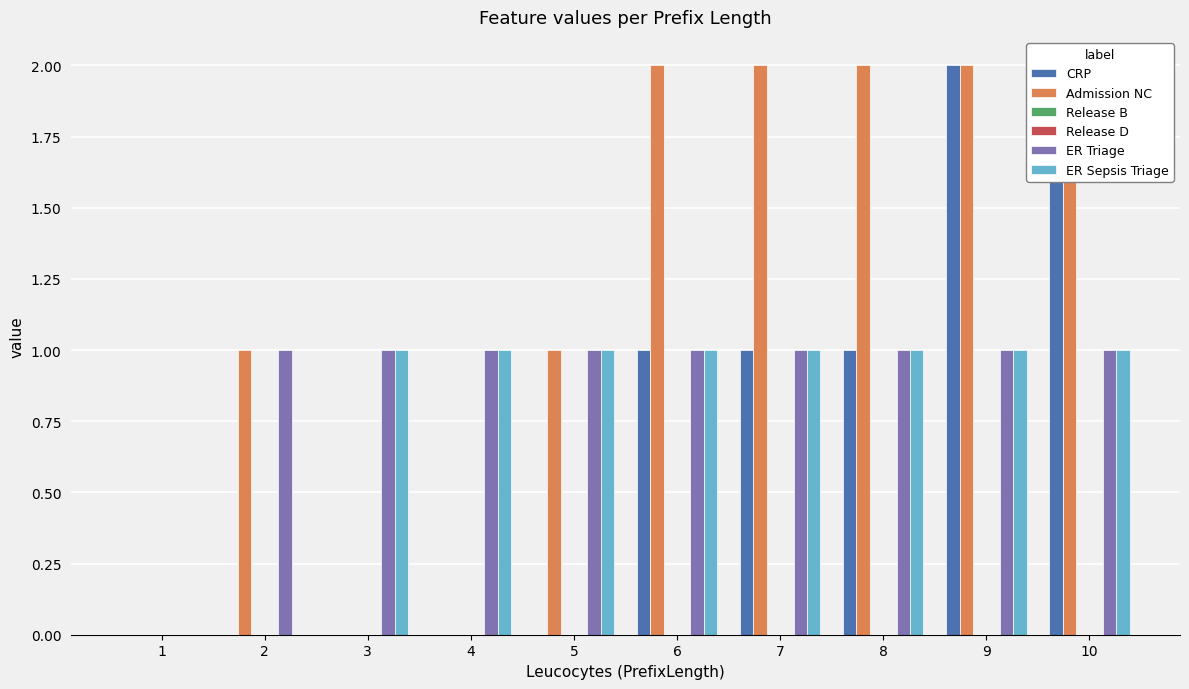

Is the value of ER Sepsis Triage at 6 greater than the value of Admission NC at 2?

No